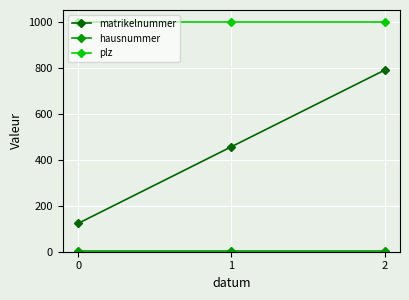

Rank the categories by matrikelnummer value from lowest to highest.

0, 1, 2